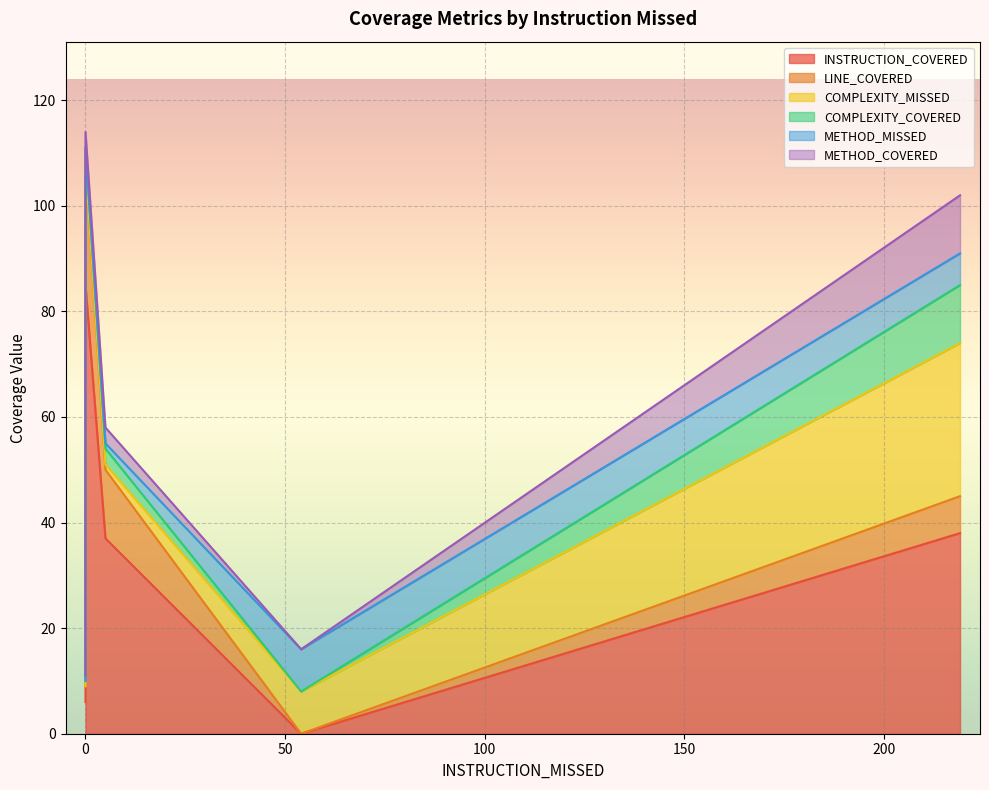

What is the sum of the LINE_COVERED values at 219 and 0?

30